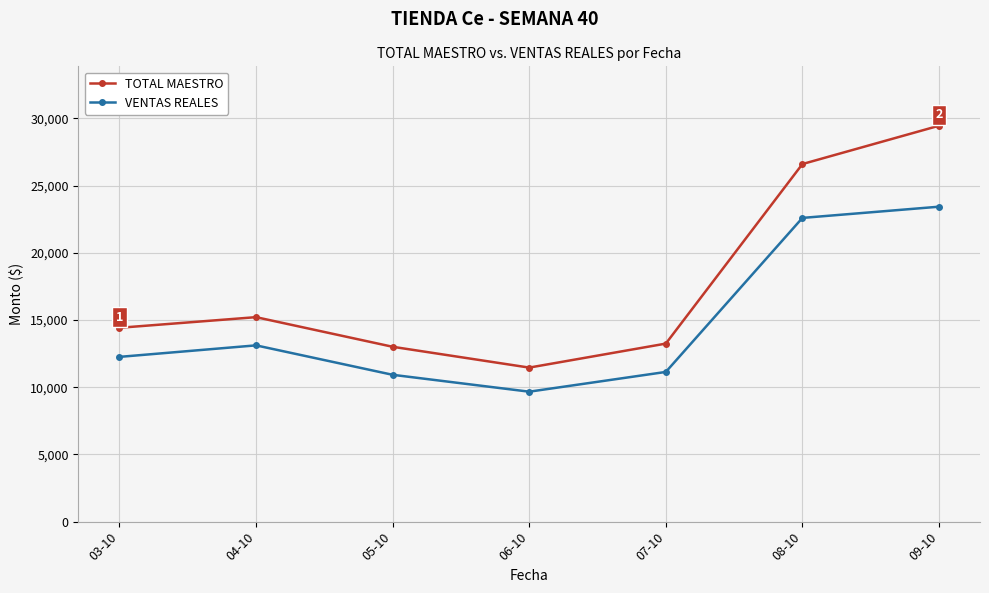

At which category does TOTAL MAESTRO reach its first local peak?

04-10